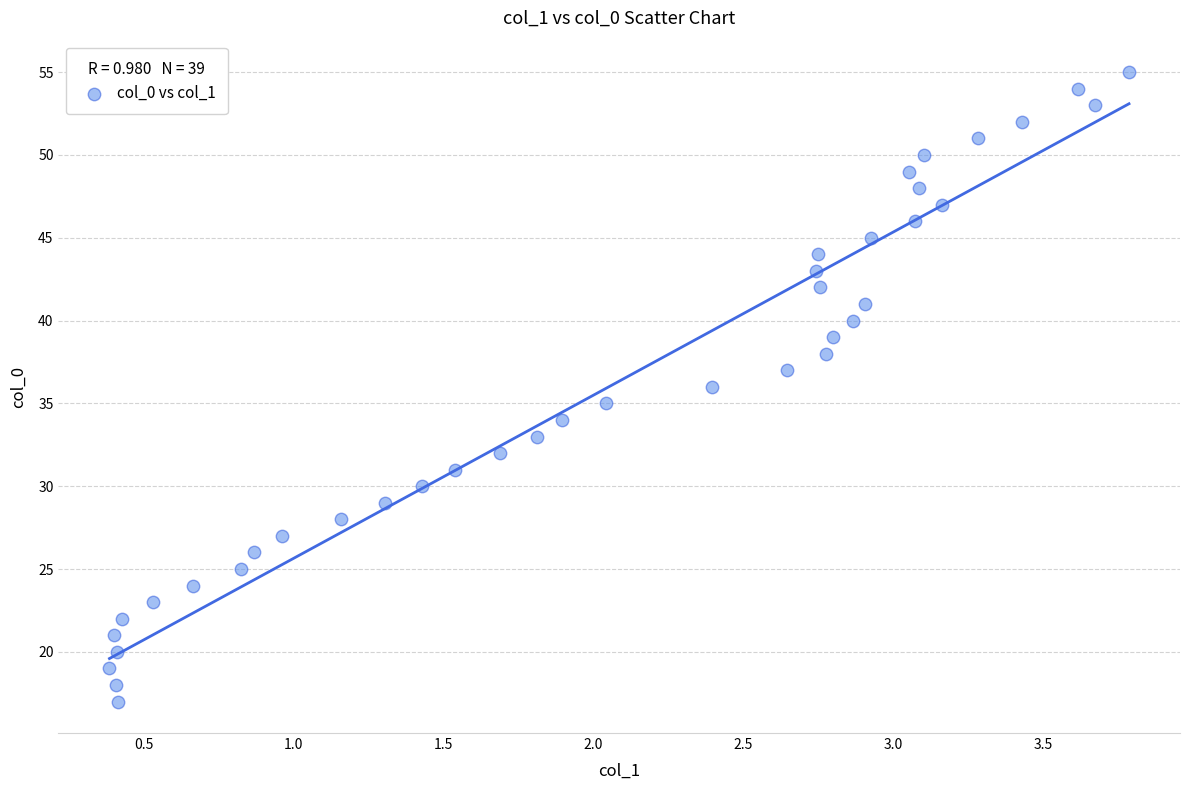

What is the range of Y values (max minus min)?

38